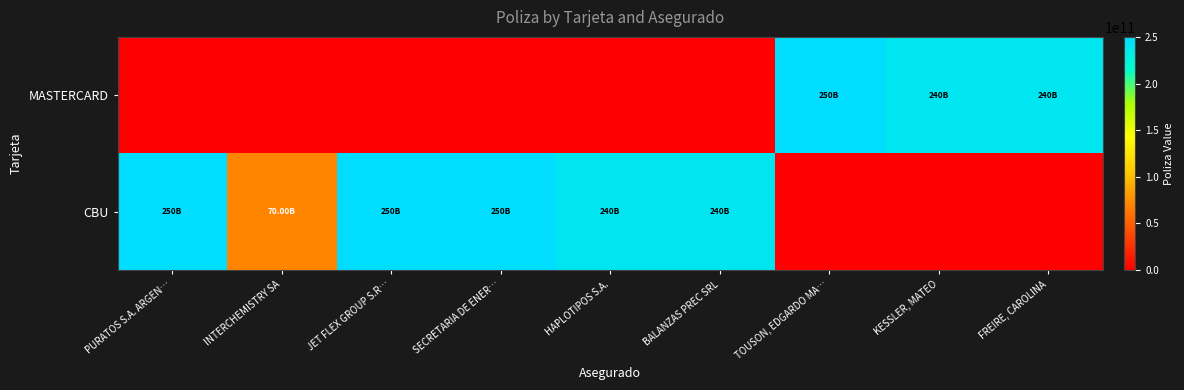

At how many categories does at least one series exceed 147064246349?

8